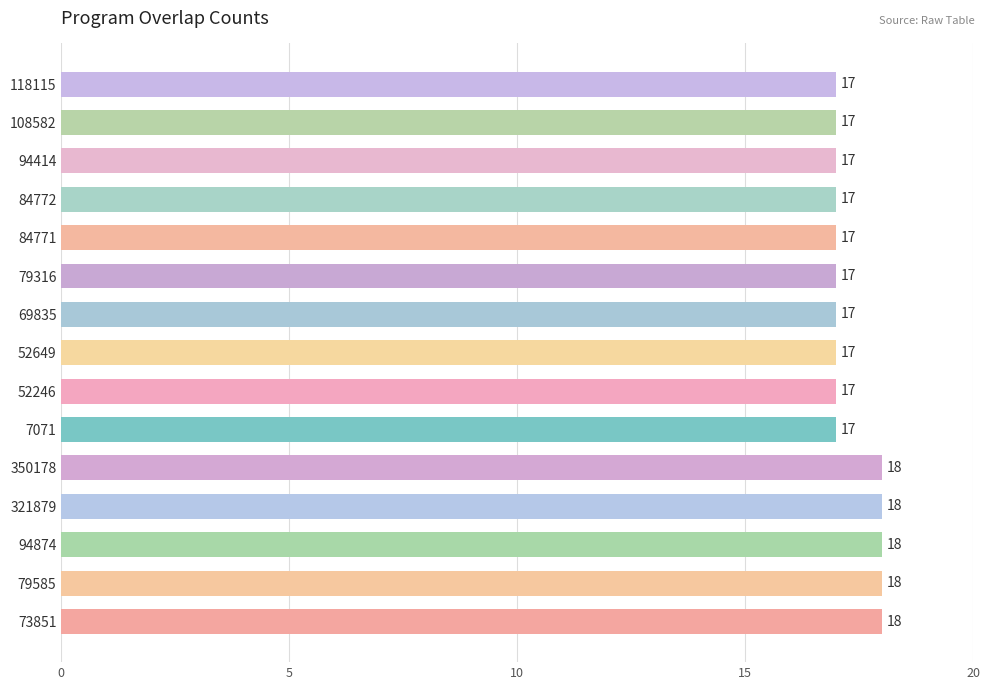

What is the greatest value displayed?

18